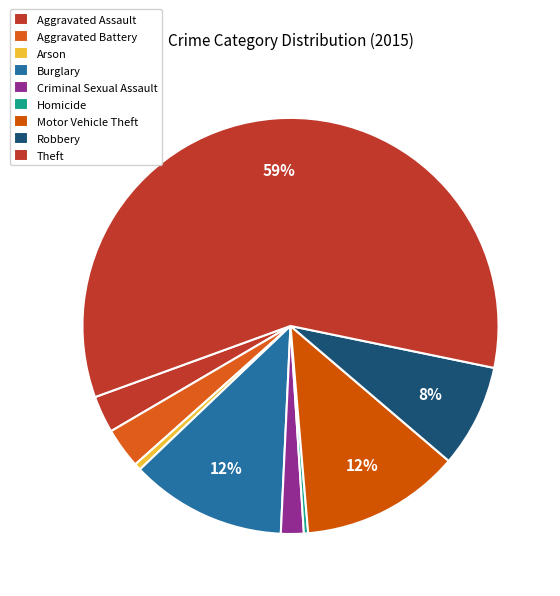

Which slice represents more than half of the pie?

Theft